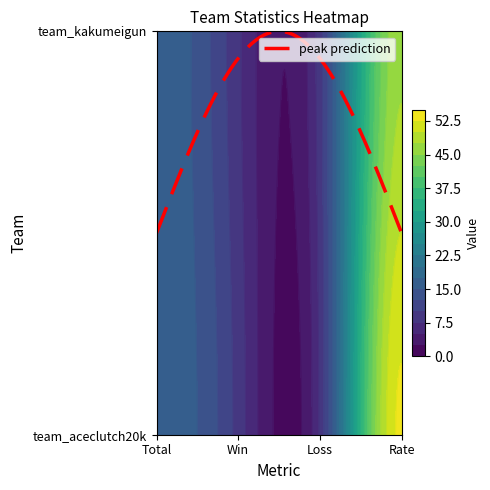

At which category does the chart reach its peak across all series?

3